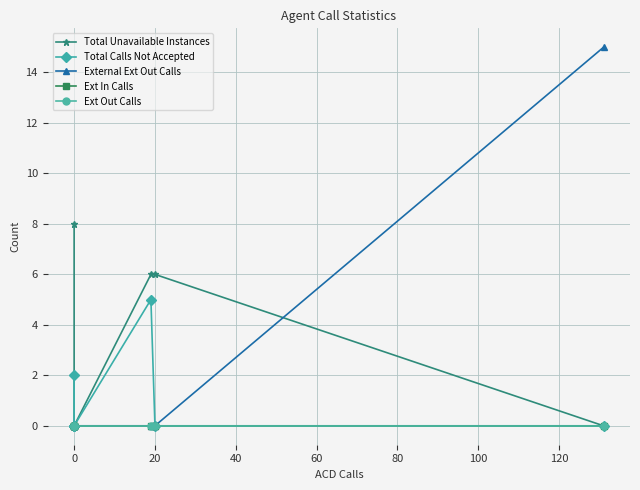

How many Total Calls Not Accepted values are between 0 and 2?

7